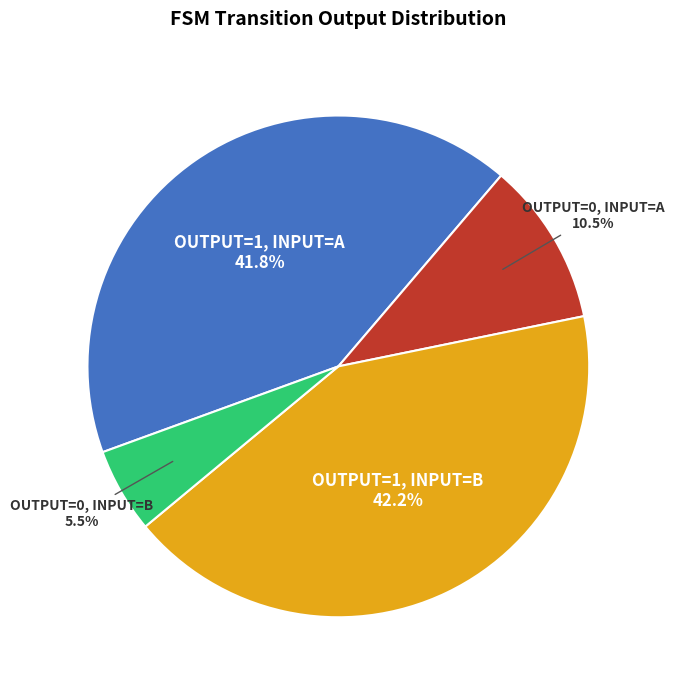

Between OUTPUT=0, INPUT=A and OUTPUT=0, INPUT=B, which is larger?

OUTPUT=0, INPUT=A